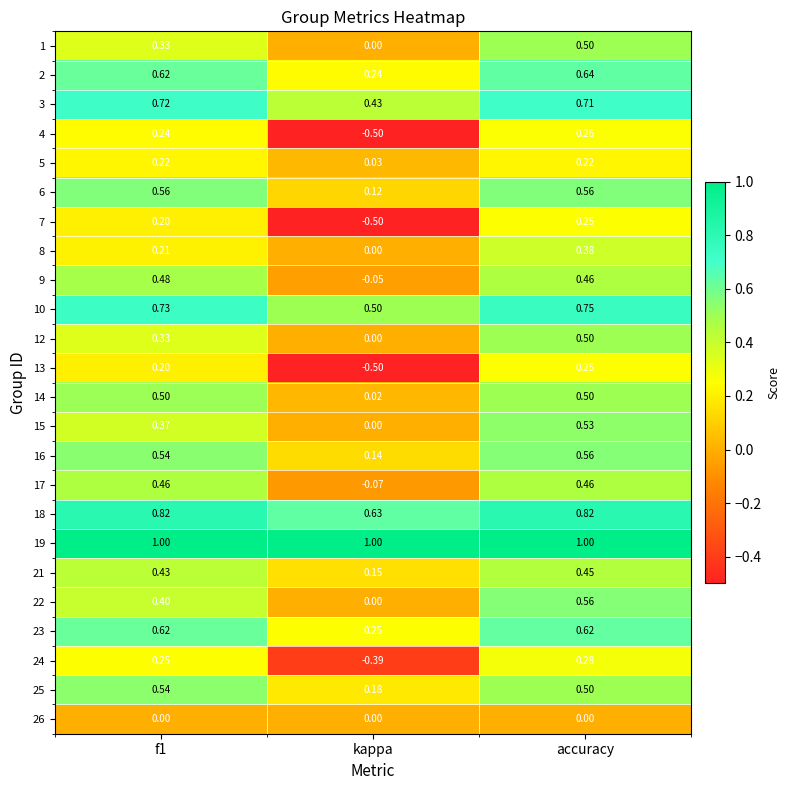

Which series has the largest range (max minus min)?

4